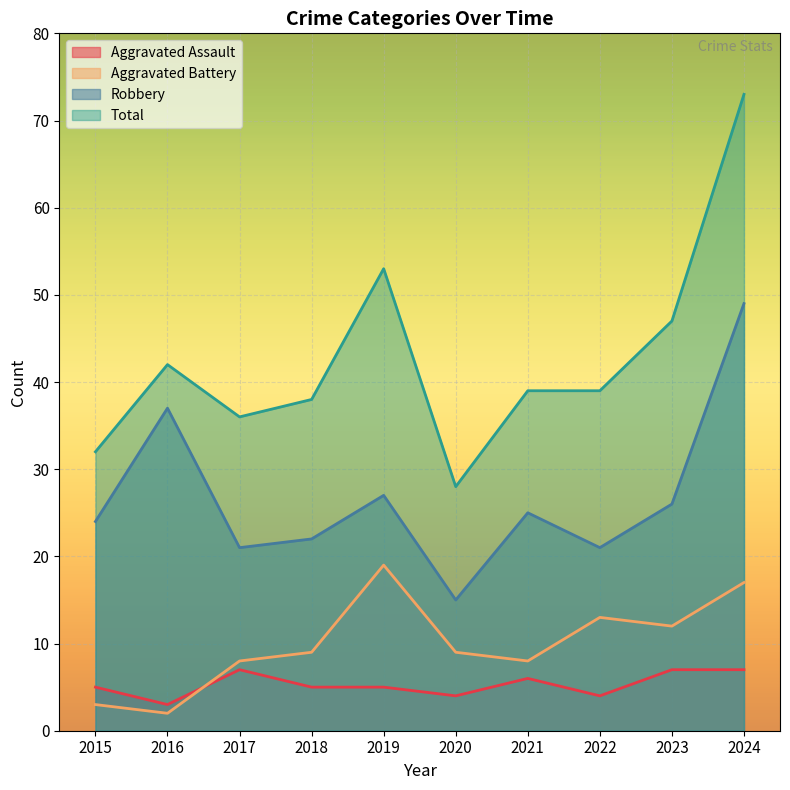

True or false: Total and Robbery intersect in this chart.

False